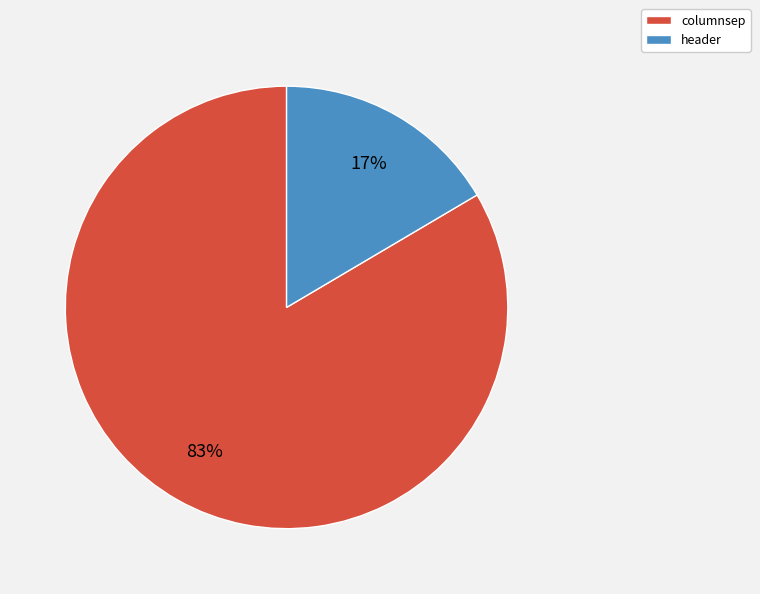

What percentage is the header slice, to the nearest percent?

17%